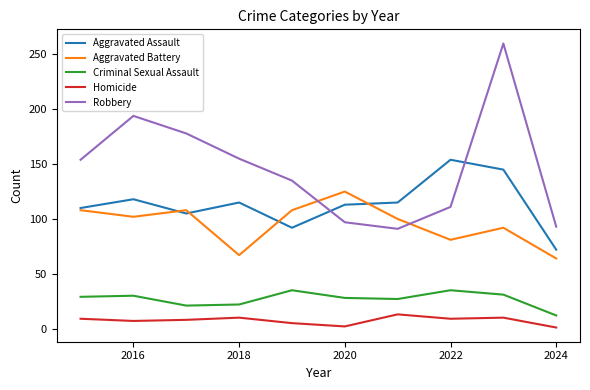

What is the highest value of the Robbery series?

260